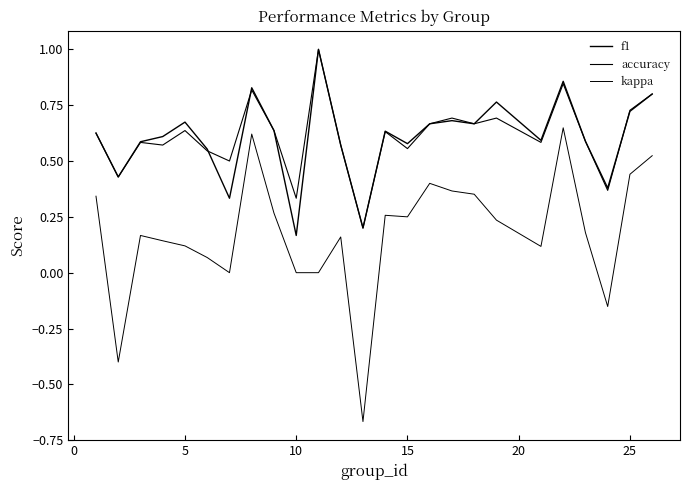

How many interior local peaks does the kappa series have?

6